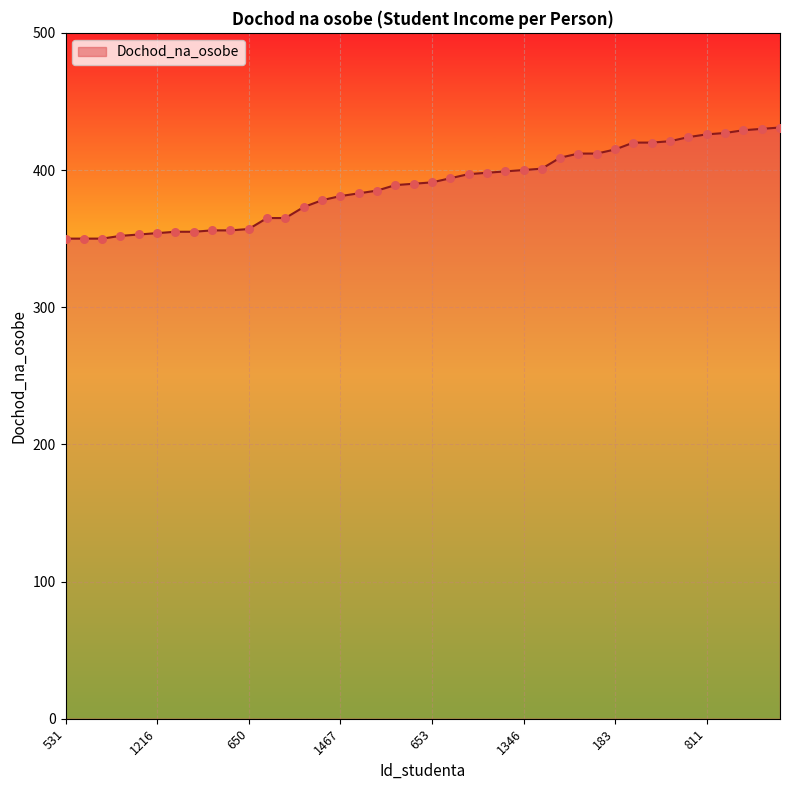

What is the difference between the maximum and minimum values?

81